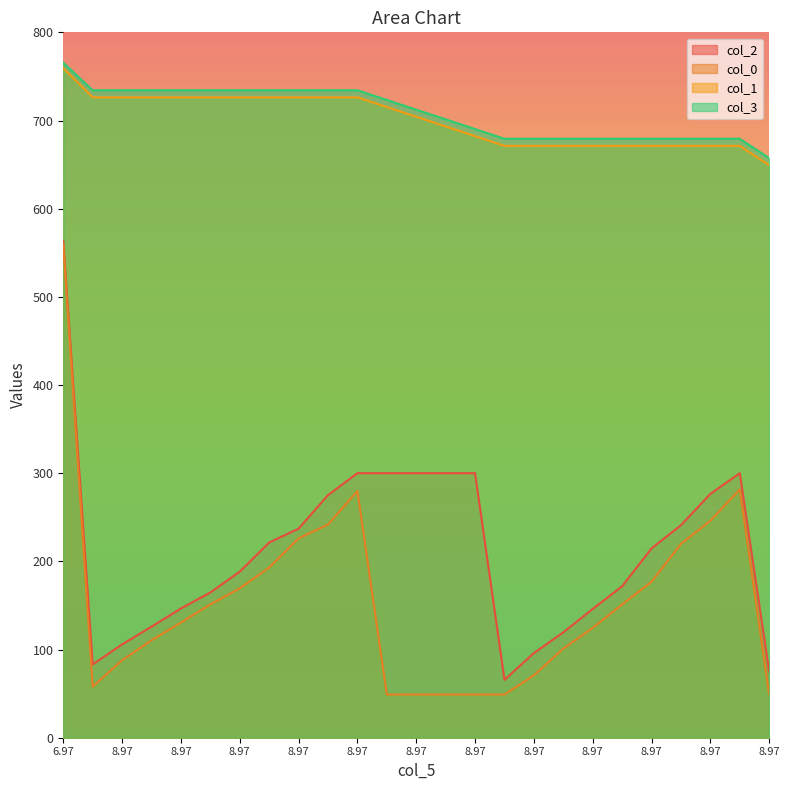

What are all the series names shown in the legend?

col_2, col_0, col_1, col_3